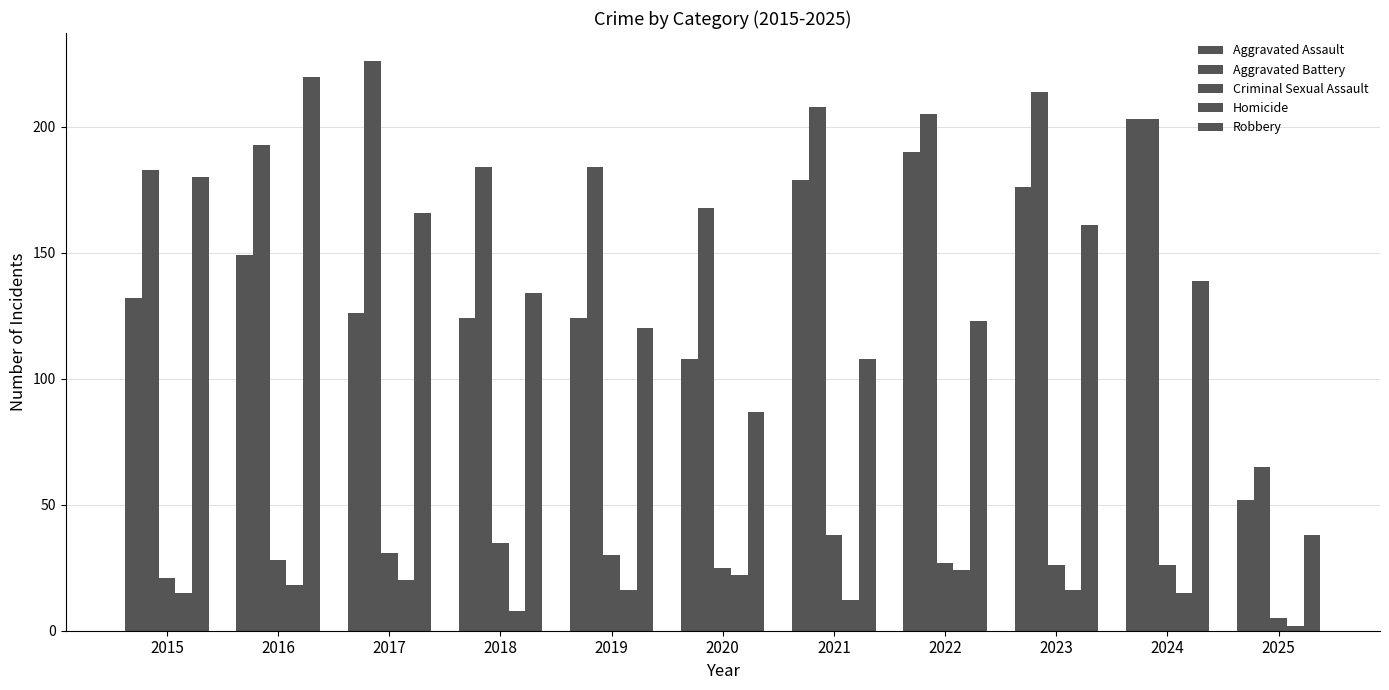

Which series has the largest total across all categories?

Aggravated Battery